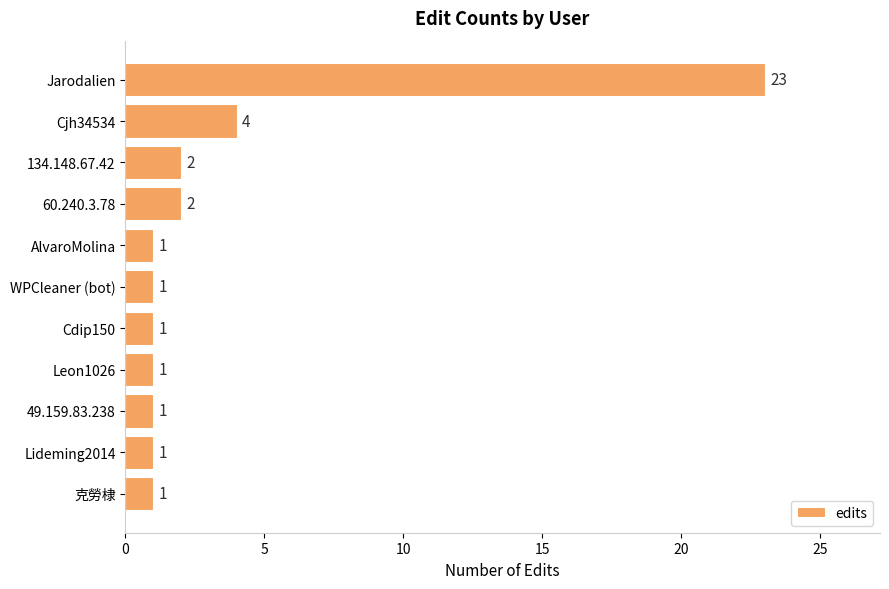

Reading bottom to top, what are all the values shown in this chart?

克勞棣=1	Lideming2014=1	49.159.83.238=1	Leon1026=1	Cdip150=1	WPCleaner (bot)=1	AlvaroMolina=1	60.240.3.78=2	134.148.67.42=2	Cjh34534=4	Jarodalien=23